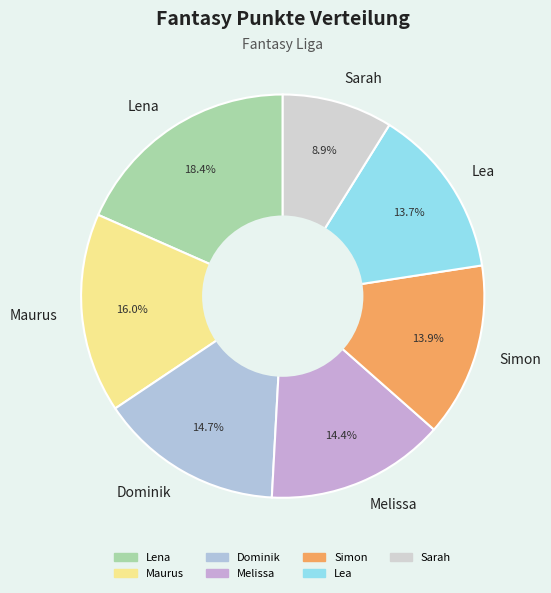

Is there any slice that represents more than half of the pie?

No